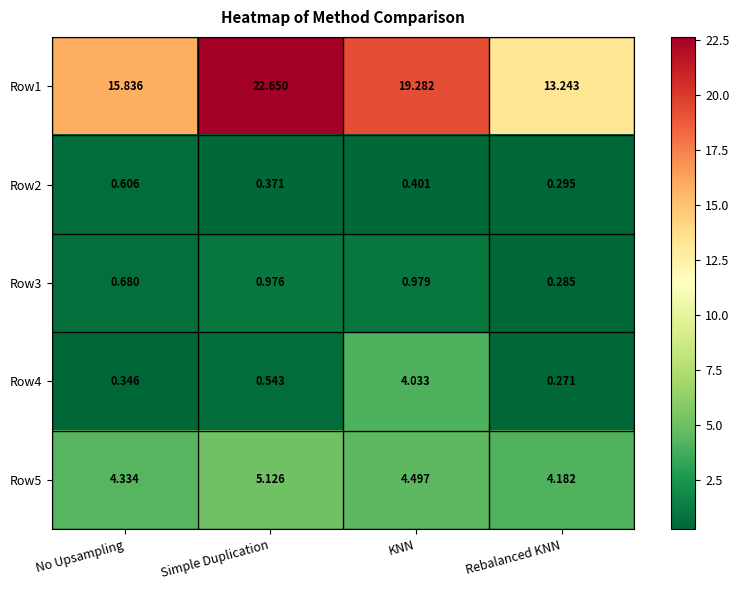

Where is Row2 nearest to the value 0?

Rebalanced KNN